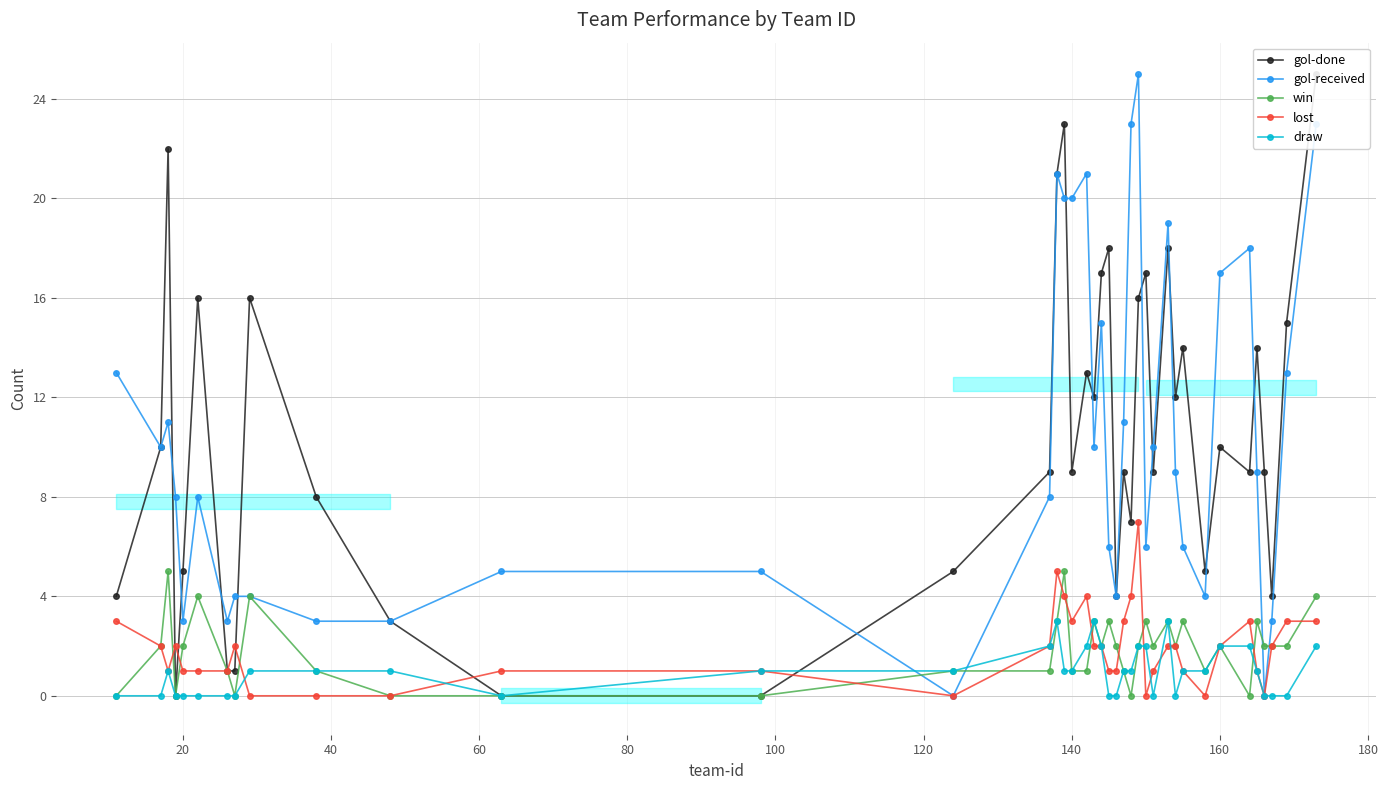

What is the value of the lost point at the 13th from the left?

1